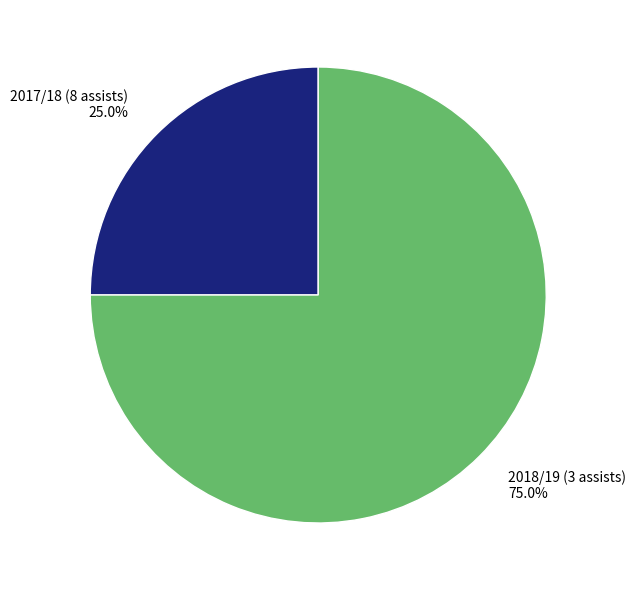

What is the majority slice?

2018/19 (3 assists)